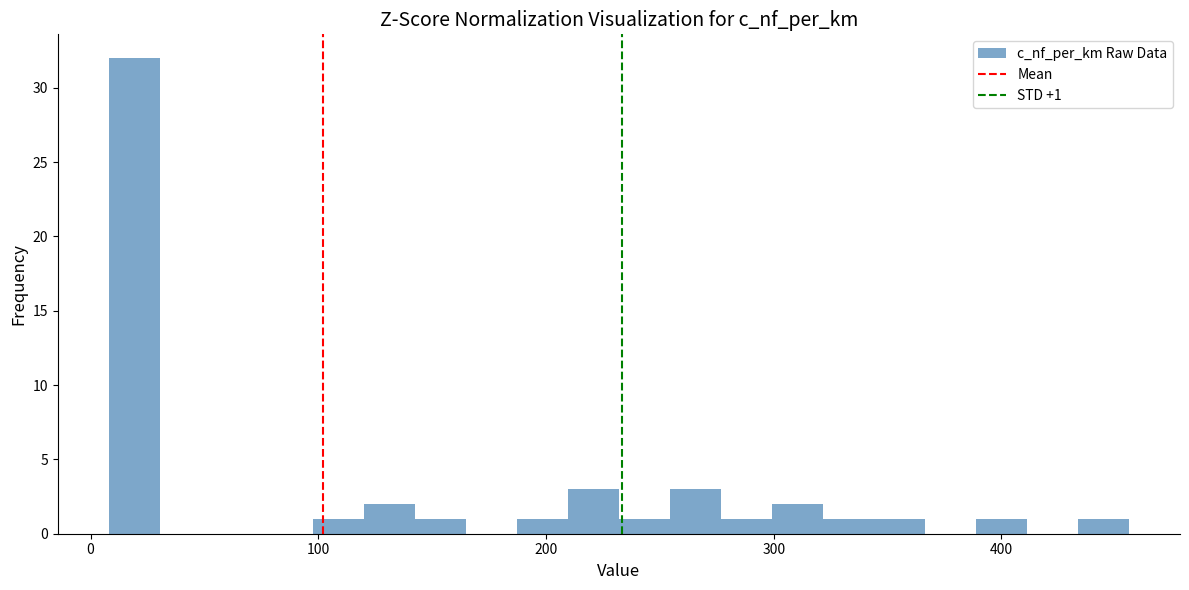

Around what value on the x-axis is the tallest bar? Give the approximate position of its centre, as read against the axis.

20